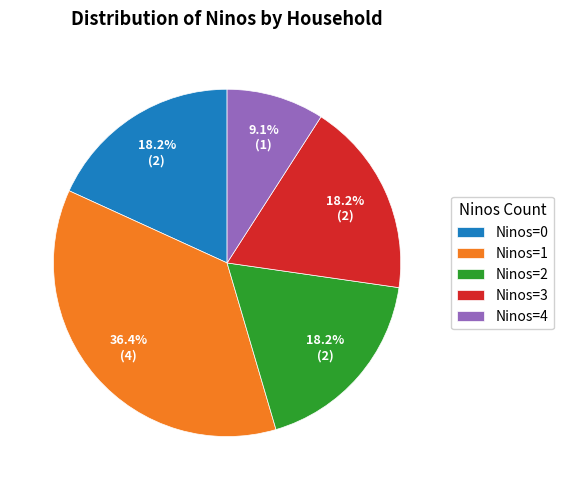

Which slice is the largest?

Ninos=1